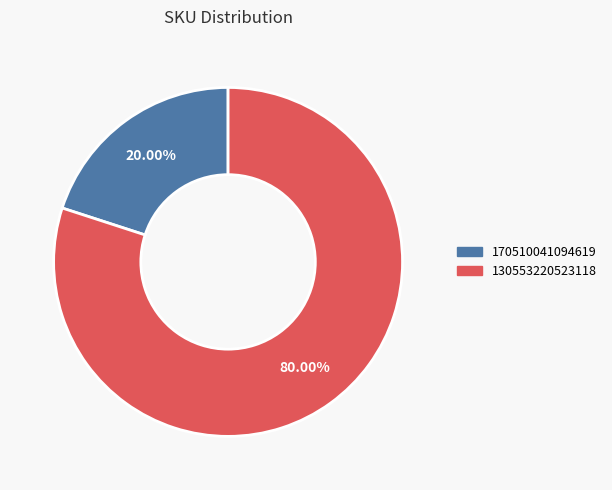

Between 130553220523118 and 170510041094619, which is larger?

130553220523118